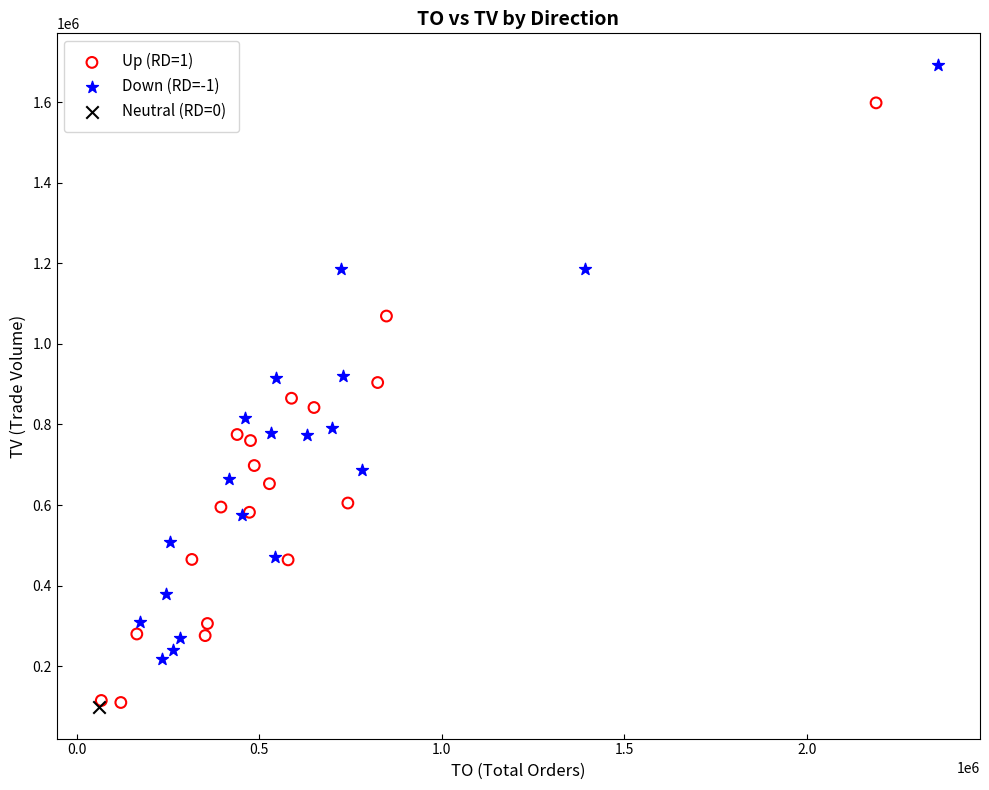

What are all the series names shown in the legend?

Up (RD=1), Down (RD=-1), Neutral (RD=0)